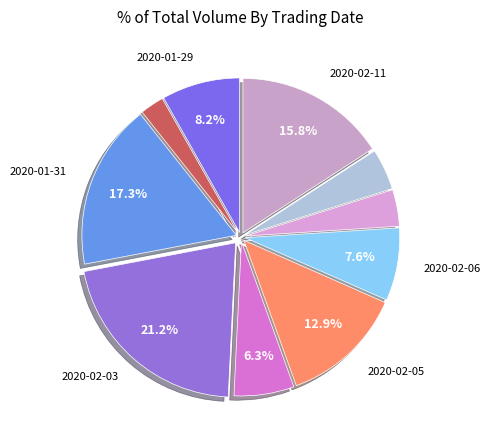

Which slice is the smallest?

2020-01-30